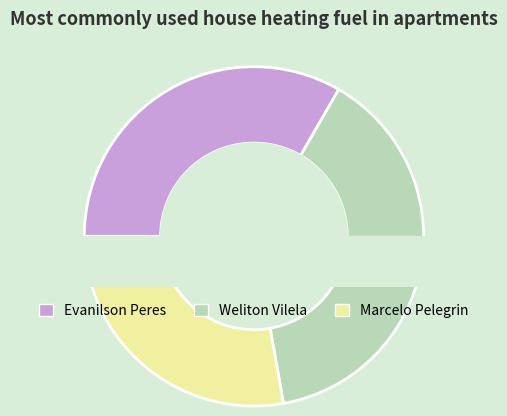

Does Marcelo Pelegrin represent more than half of the total?

No